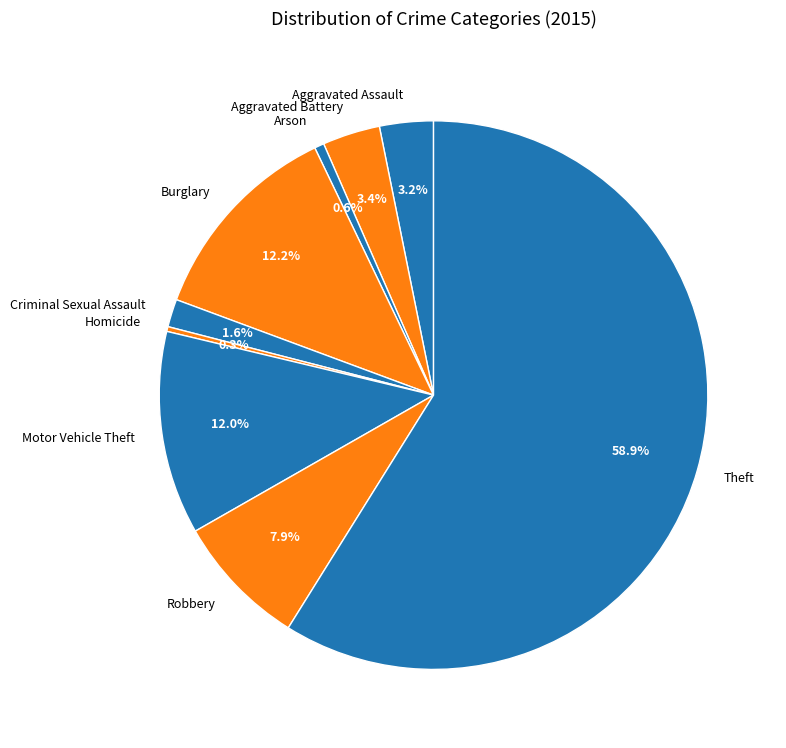

Count the number of slices in the pie.

9